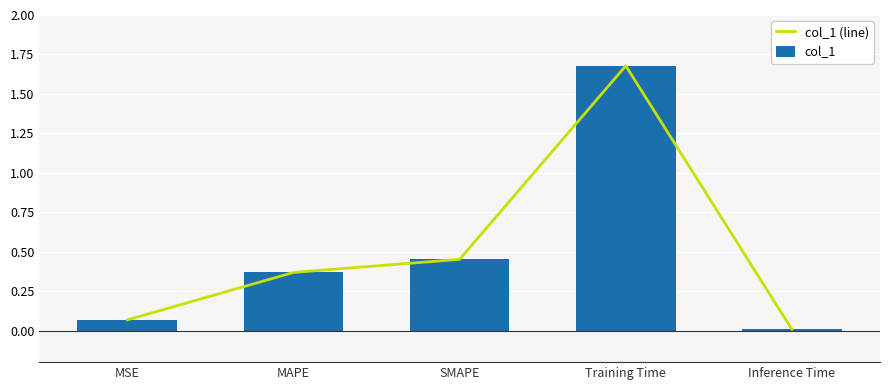

What is the label of the 2nd bar from the right?

Training Time